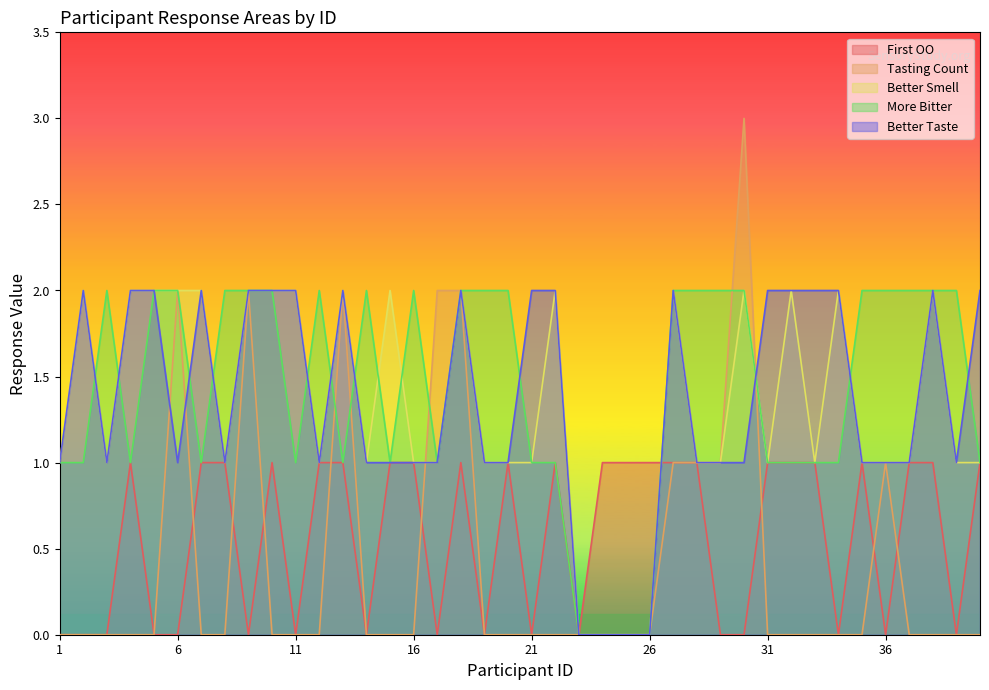

List the labels in order of first_oo value, largest first.

4, 7, 8, 10, 12, 13, 15, 16, 18, 20, 22, 24, 25, 26, 27, 28, 31, 32, 33, 35, 37, 38, 40, 1, 2, 3, 5, 6, 9, 11, 14, 17, 19, 21, 23, 29, 30, 34, 36, 39